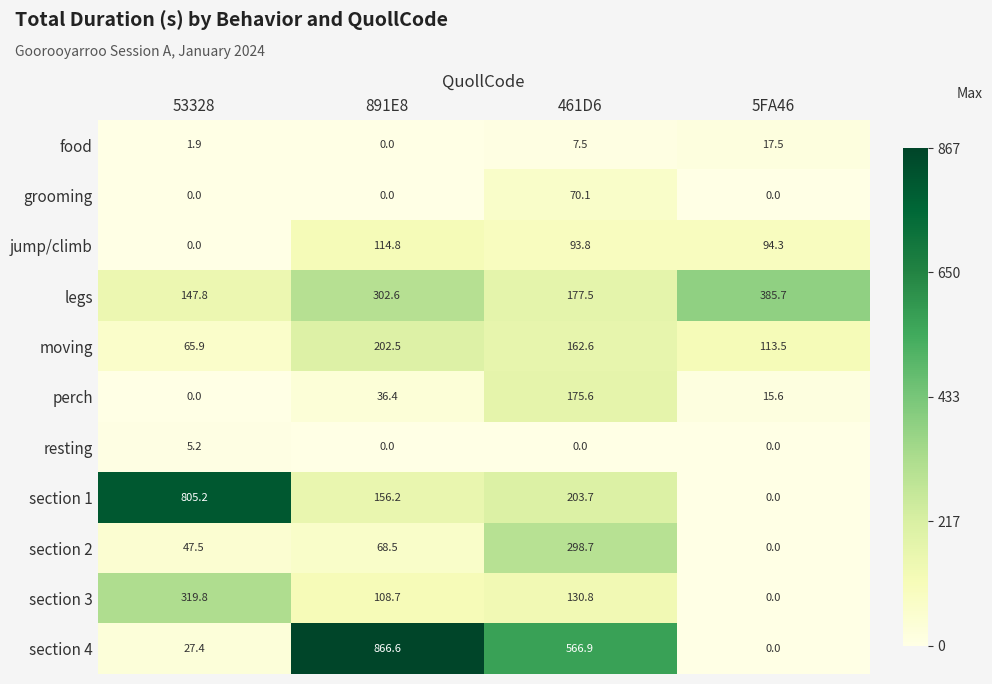

At which label does jump/climb first exceed 94?

891E8